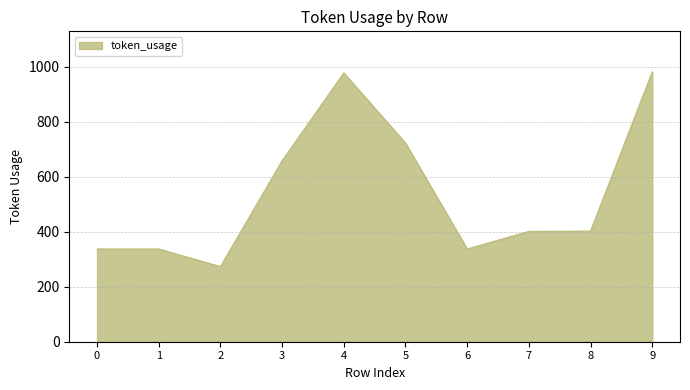

What is the ratio of the value at 6 to the value at 9?

0.3